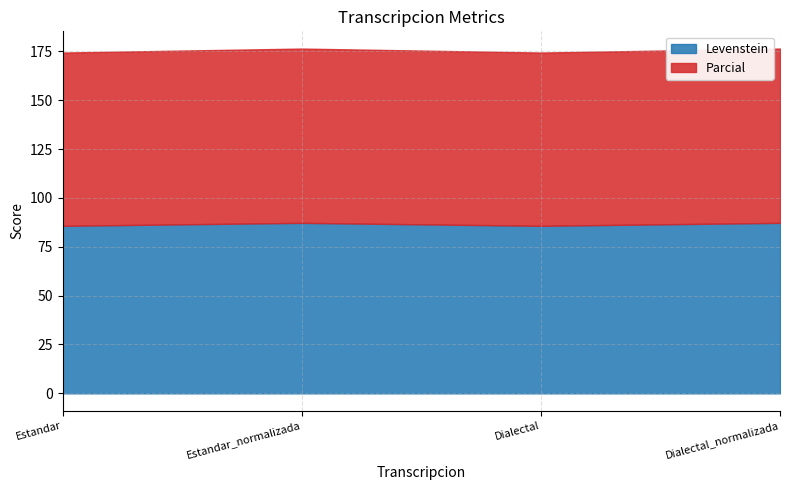

Is the value of Parcial at Dialectal_normalizada greater than the value of Levenstein at Dialectal?

Yes